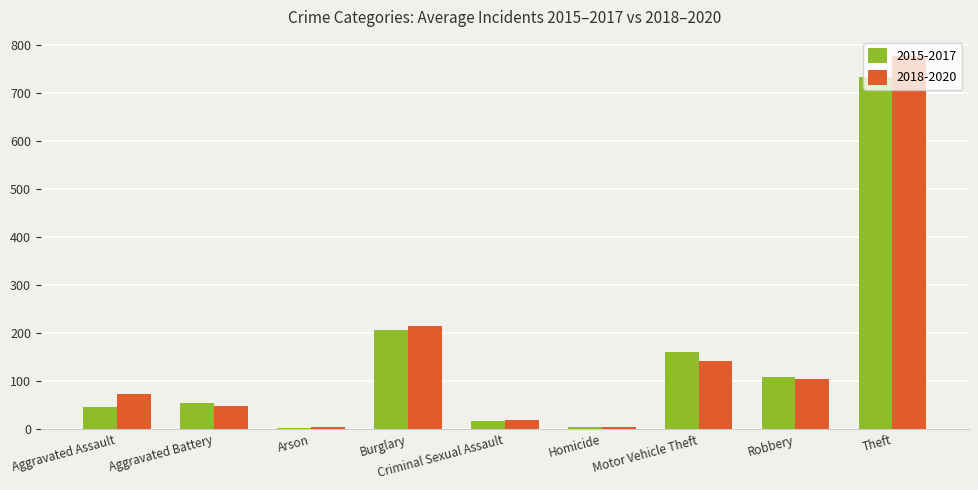

Where is 2018-2020 nearest to the value 391?

Burglary